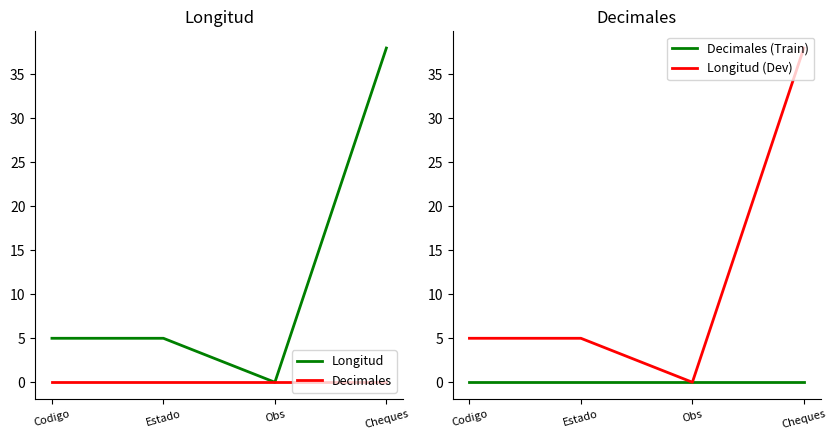

True or false: Decimales (Train) and Decimales cross at least once.

False